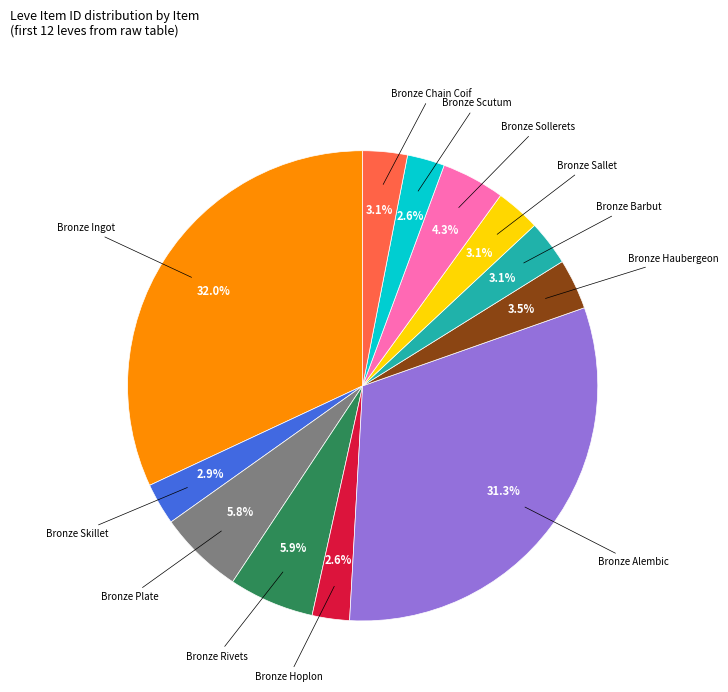

Count the number of slices in the pie.

12